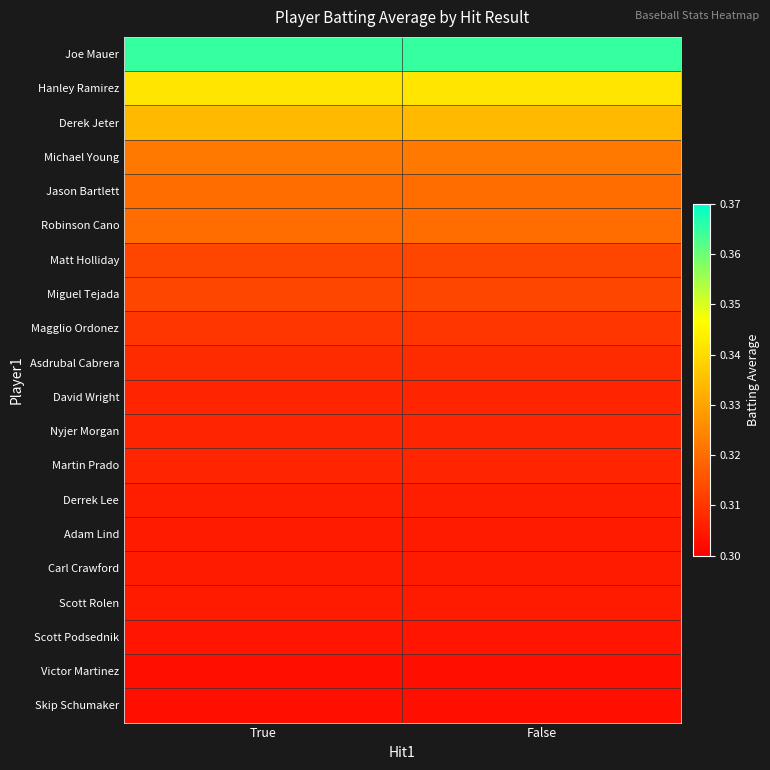

Reading left to right, list all the values displayed in this chart.

Joe Mauer: True=0.4	False=0.4
Hanley Ramirez: True=0.3	False=0.3
Derek Jeter: True=0.3	False=0.3
Michael Young: True=0.3	False=0.3
Jason Bartlett: True=0.3	False=0.3
Robinson Cano: True=0.3	False=0.3
Matt Holliday: True=0.3	False=0.3
Miguel Tejada: True=0.3	False=0.3
Magglio Ordonez: True=0.3	False=0.3
Asdrubal Cabrera: True=0.3	False=0.3
David Wright: True=0.3	False=0.3
Nyjer Morgan: True=0.3	False=0.3
Martin Prado: True=0.3	False=0.3
Derrek Lee: True=0.3	False=0.3
Adam Lind: True=0.3	False=0.3
Carl Crawford: True=0.3	False=0.3
Scott Rolen: True=0.3	False=0.3
Scott Podsednik: True=0.3	False=0.3
Victor Martinez: True=0.3	False=0.3
Skip Schumaker: True=0.3	False=0.3